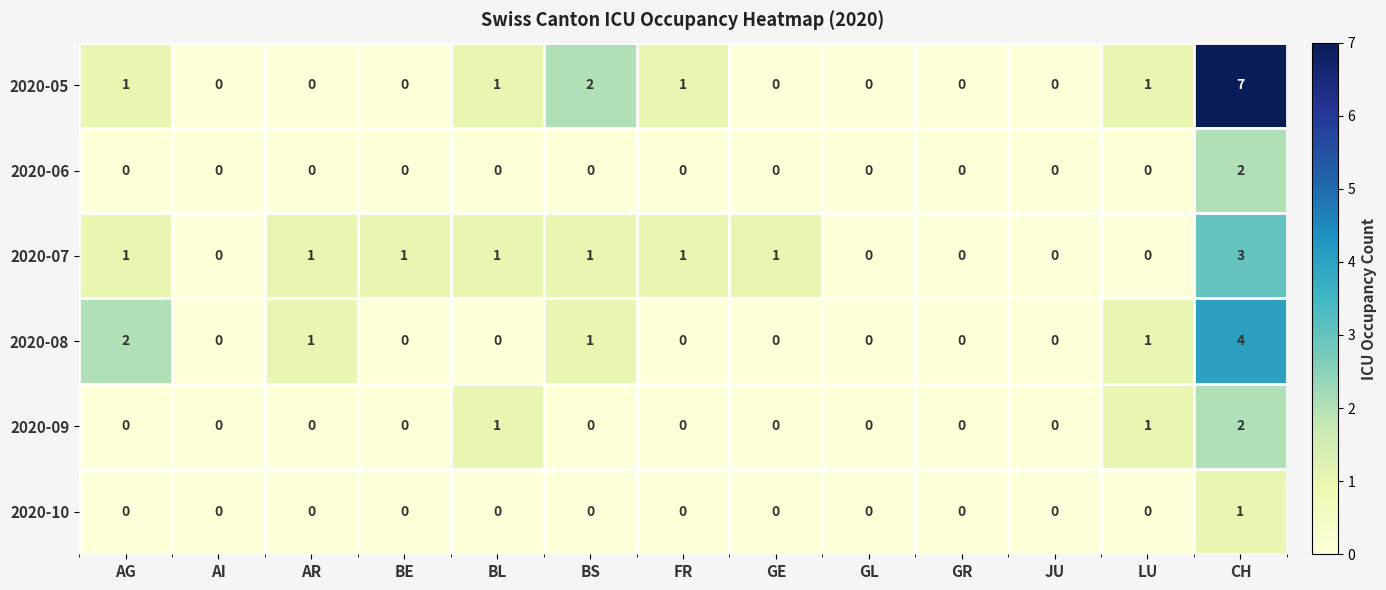

Which category has the highest value in the 2020-07 series?

CH